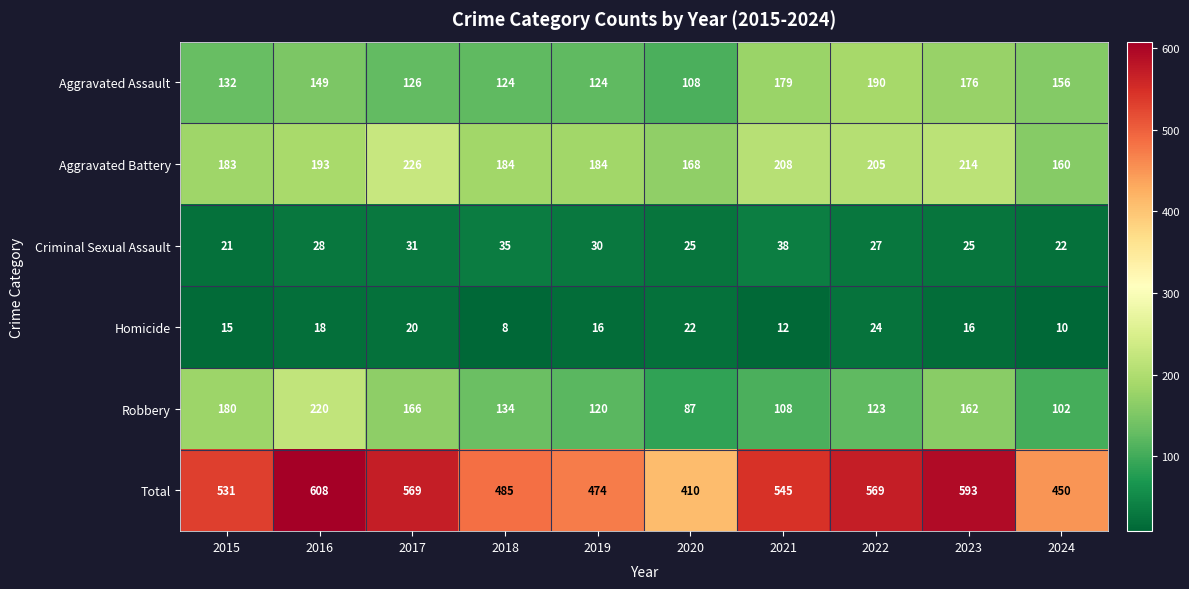

At which label does Total reach its peak?

2016